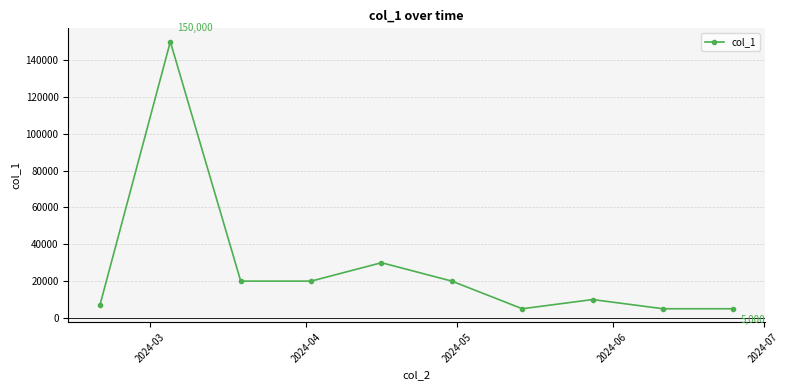

What is the value of the 2nd point from the left?

150000